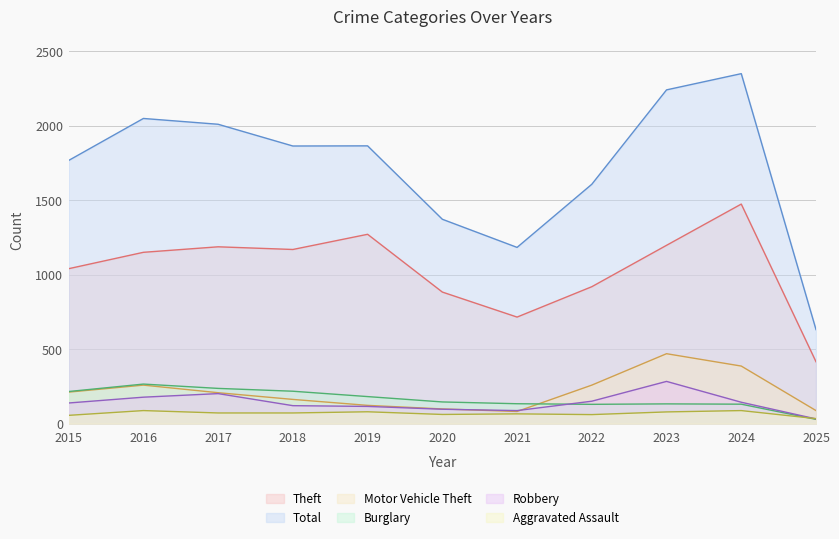

True or false: Theft has more than 1 interior local peaks.

True